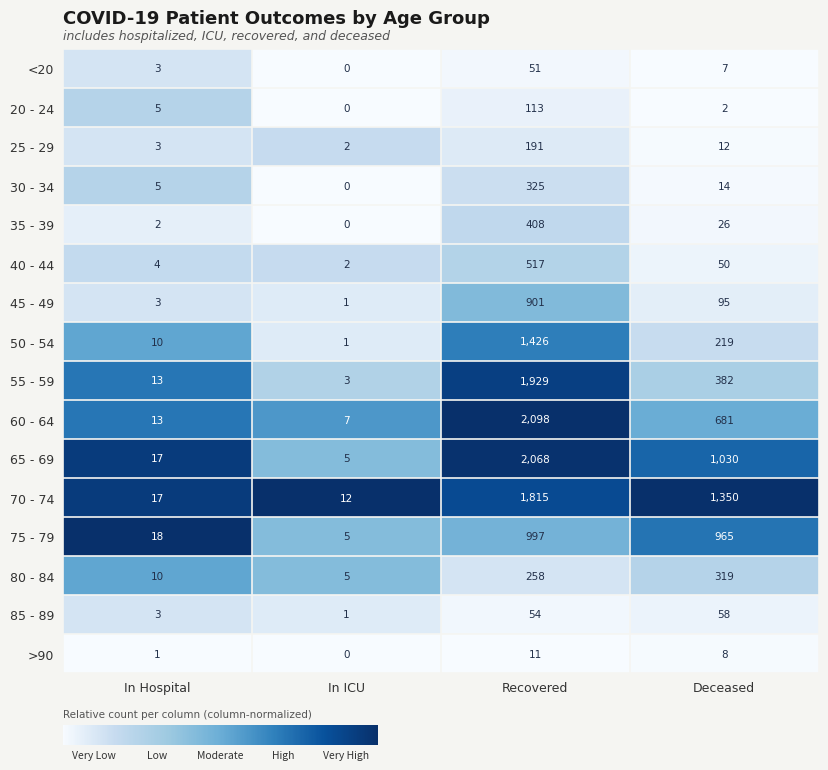

At how many categories does at least one series exceed 0?

4